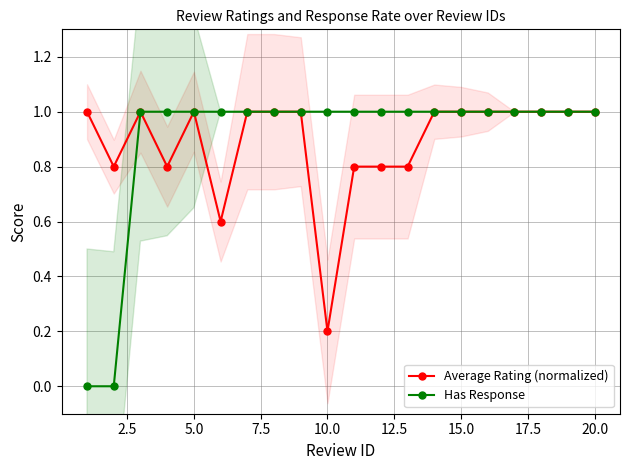

What is the highest value of the Has Response series?

1.0